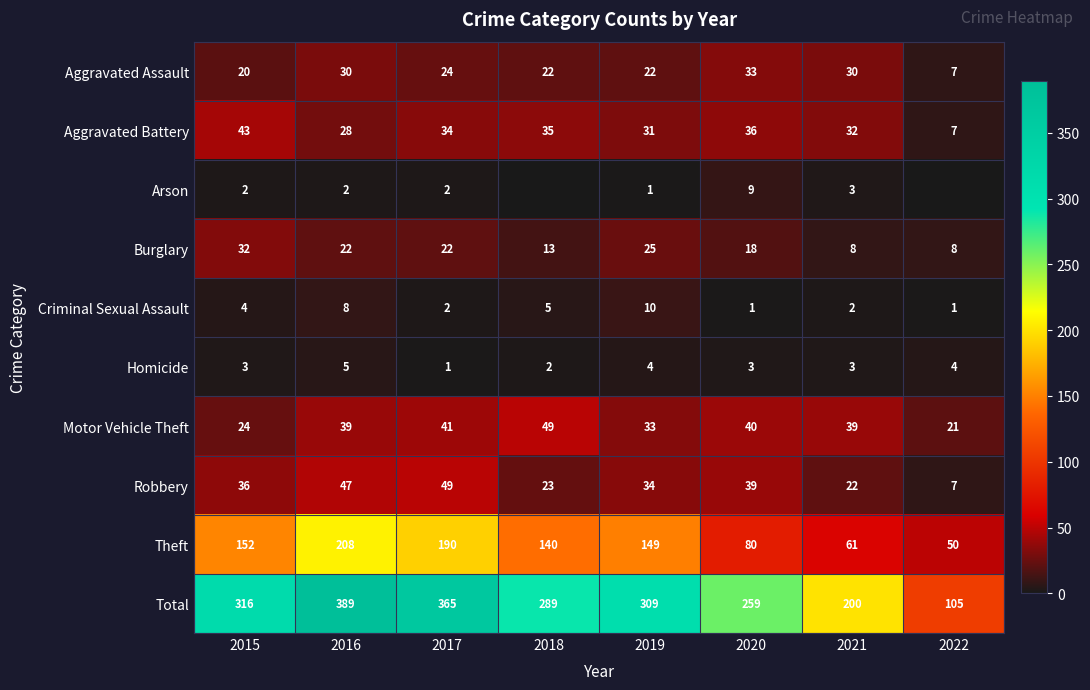

True or false: Aggravated Battery has a value of 10 at 2022.

False